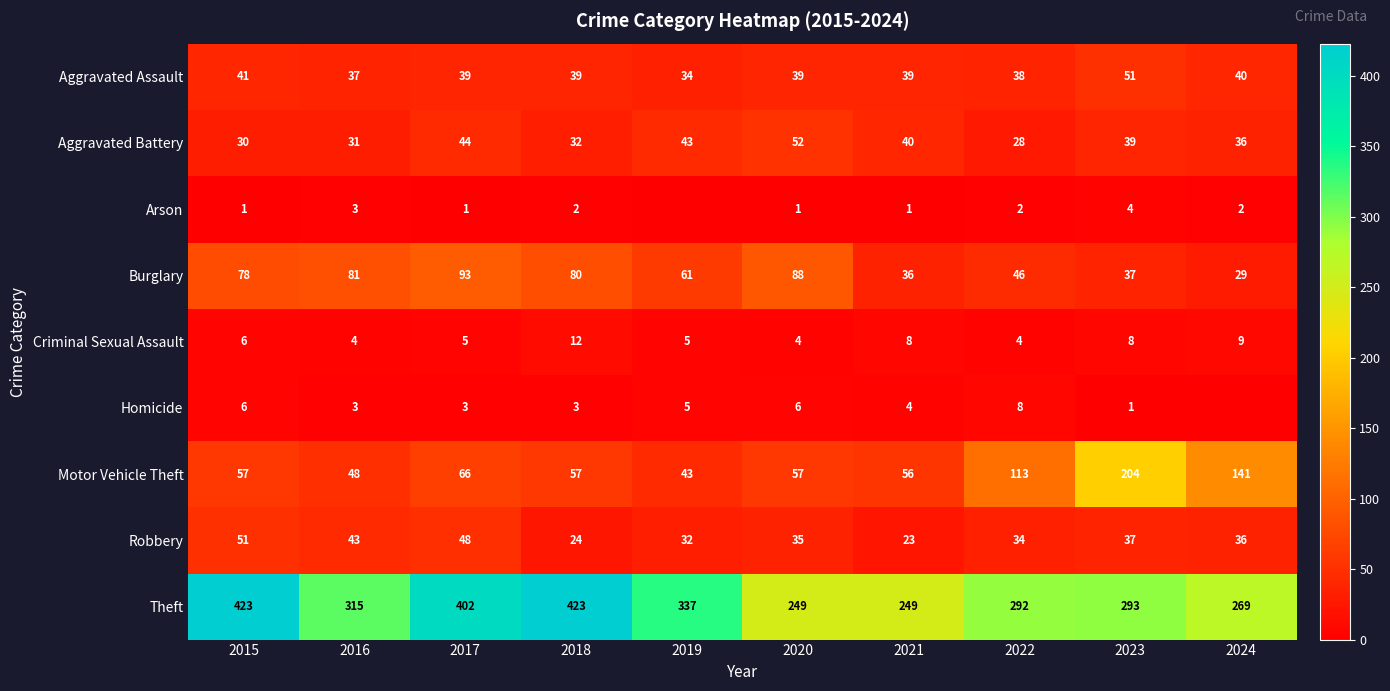

At which label is Robbery closest to 37?

2023